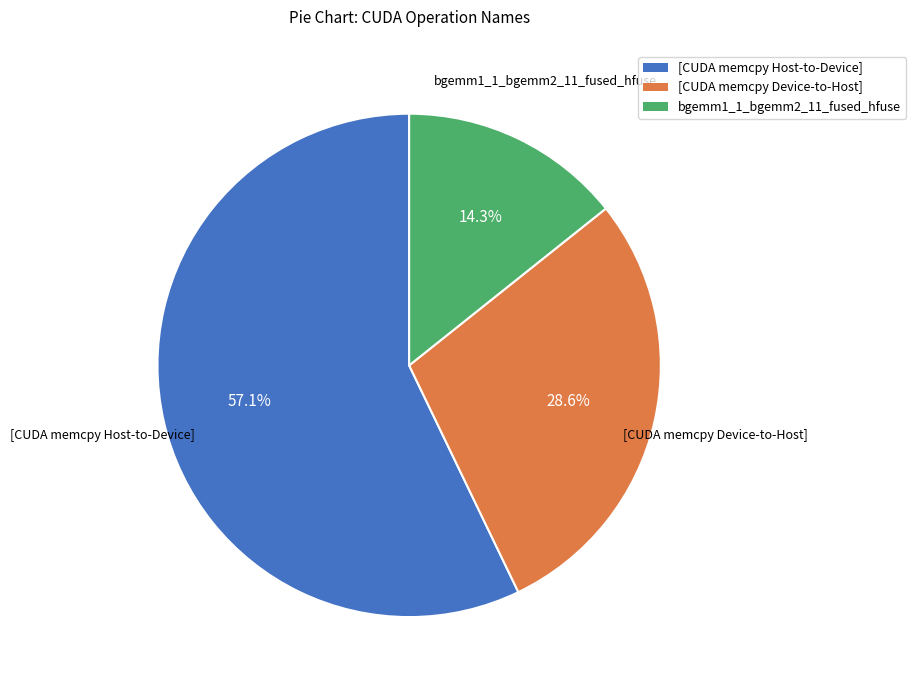

What is the total percentage of bgemm1_1_bgemm2_11_fused_hfuse and [CUDA memcpy Host-to-Device]?

71.4%